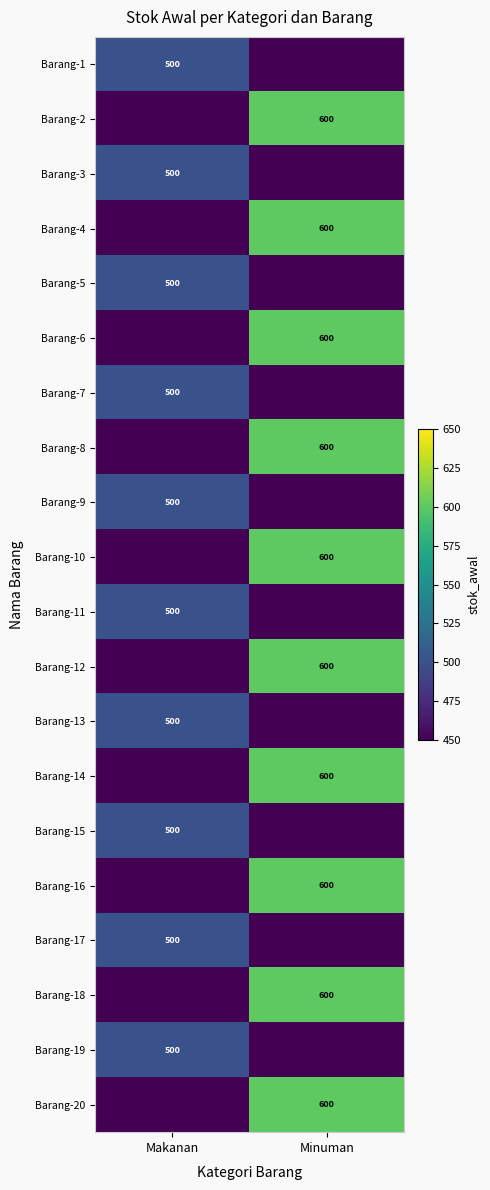

Is it true that Barang-3 equals 500 at Makanan?

True